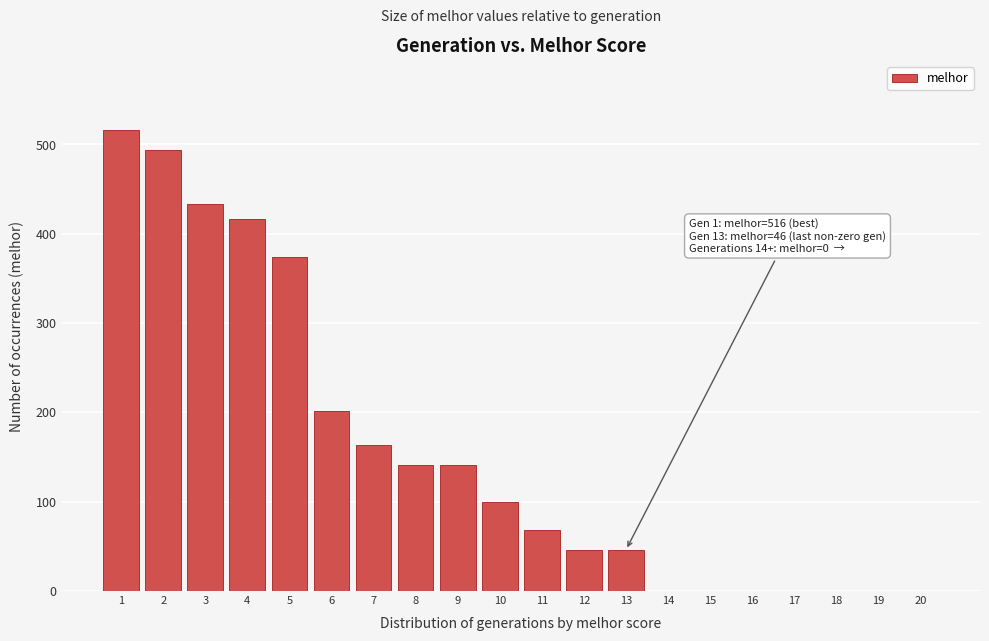

Reading right to left, extract all data points from this chart.

20=0	19=0	18=0	17=0	16=0	15=0	14=0	13=46	12=46	11=68	10=100	9=141	8=141	7=163	6=201	5=374	4=416	3=433	2=494	1=516